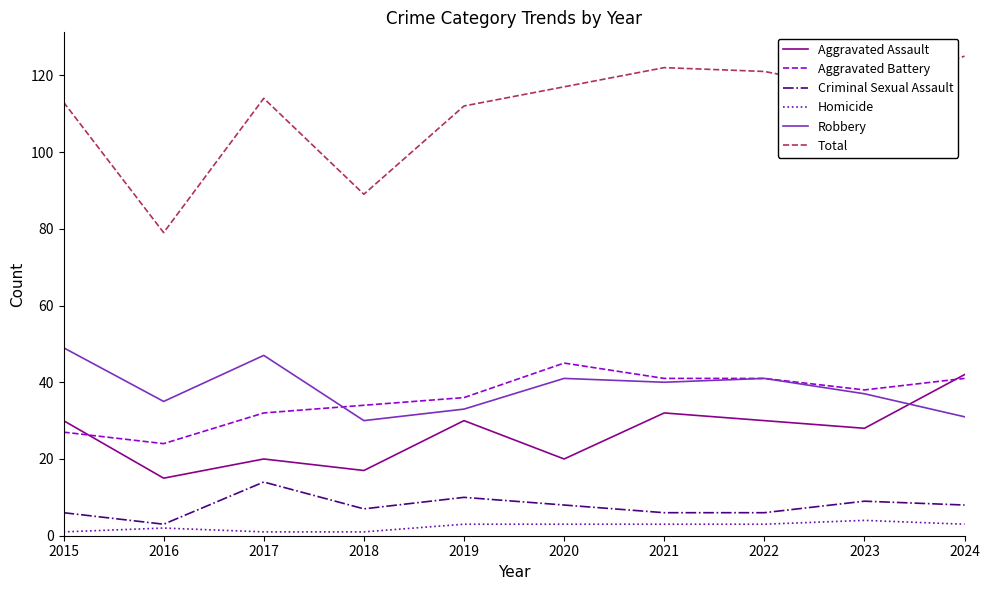

Rank the series by their maximum value, from highest to lowest.

Total, Robbery, Aggravated Battery, Aggravated Assault, Criminal Sexual Assault, Homicide